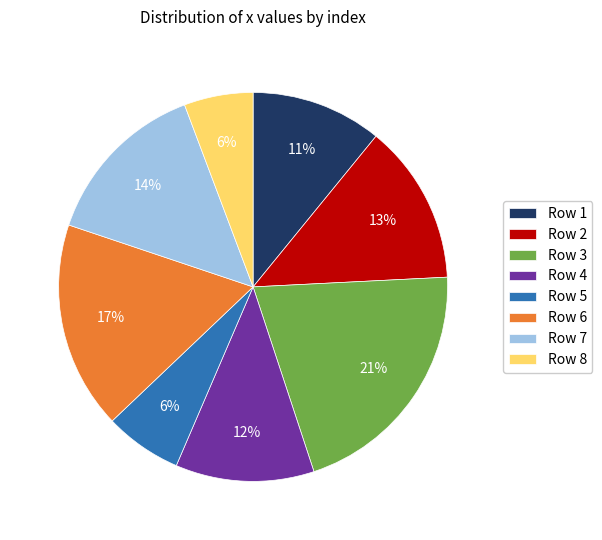

To the nearest percent, what percentage of the pie is Row 5?

6%